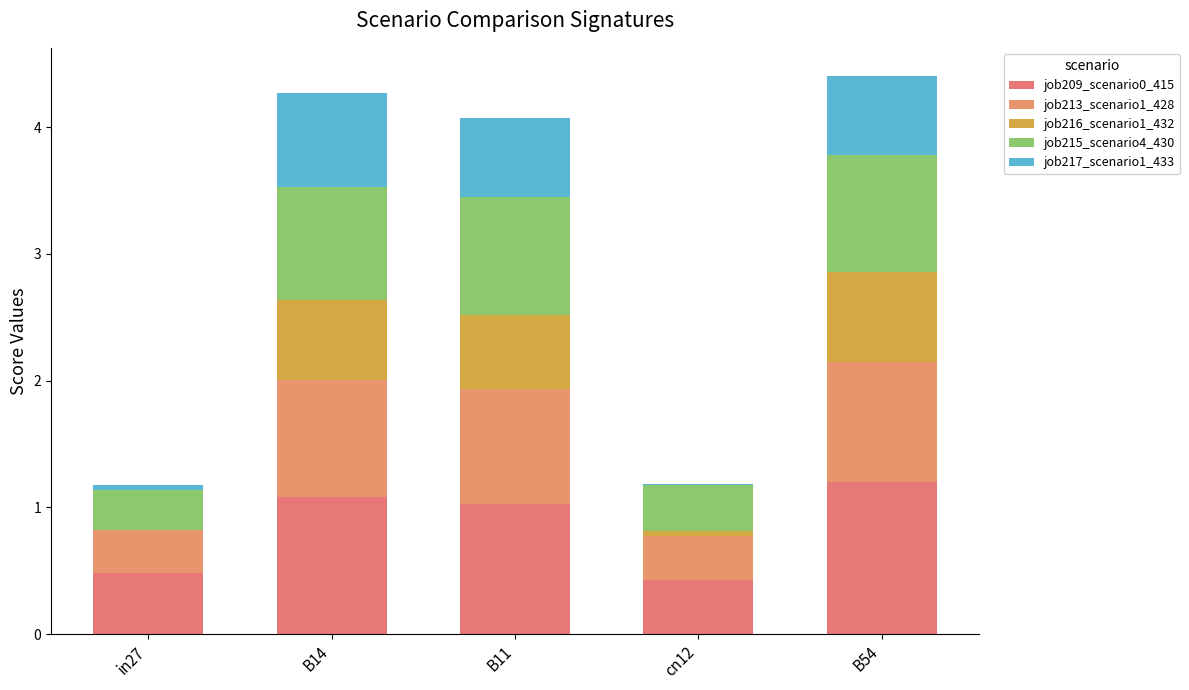

What is the difference between the job209_scenario0_415 values at in27 and cn12?

0.1